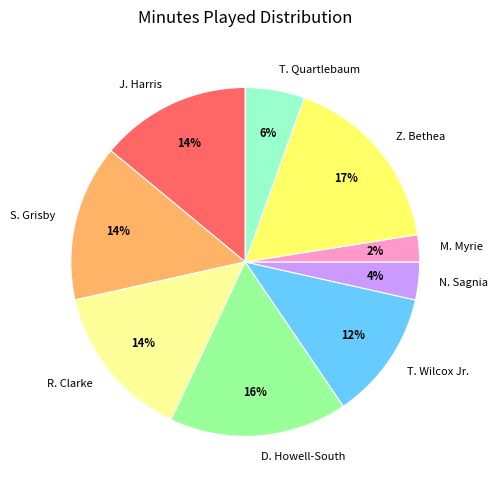

How many slices are in this pie chart?

9